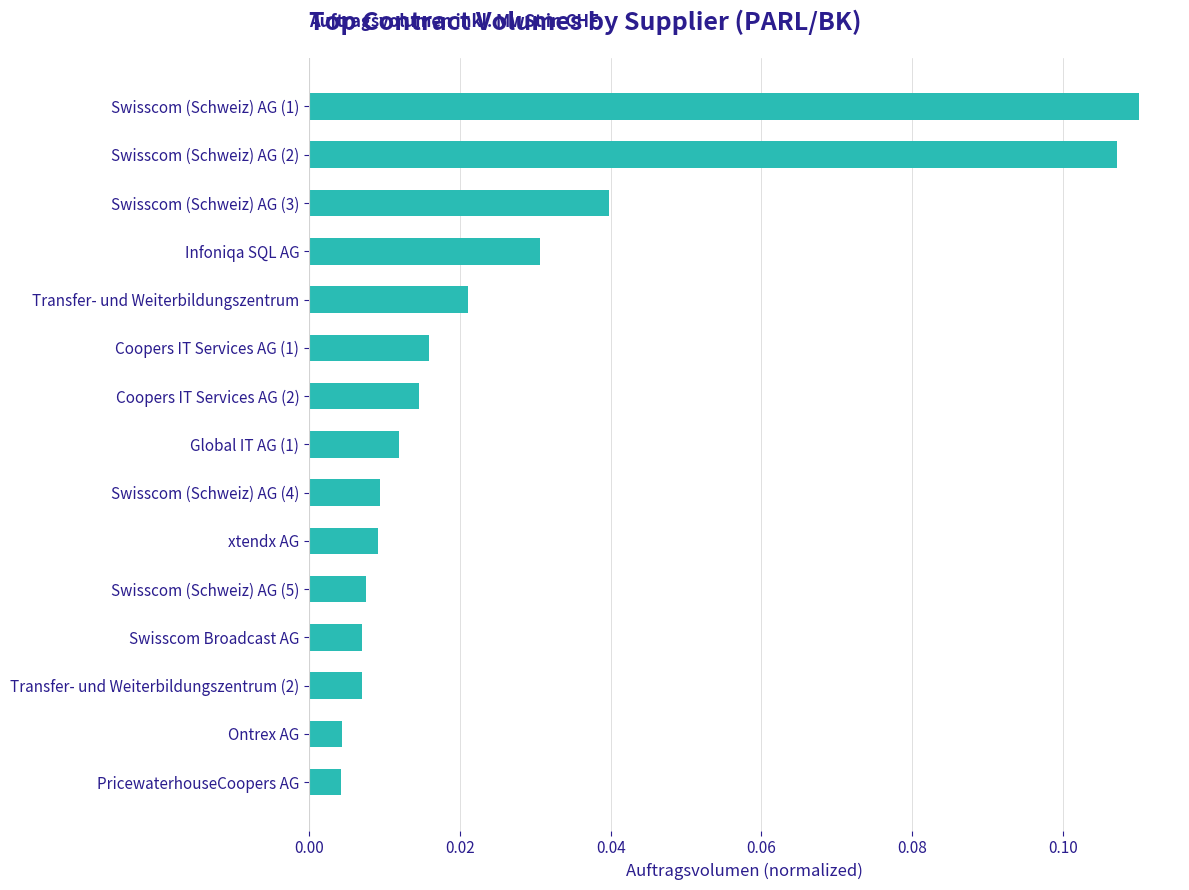

Are the bars grouped side by side (vs. stacked)?

No